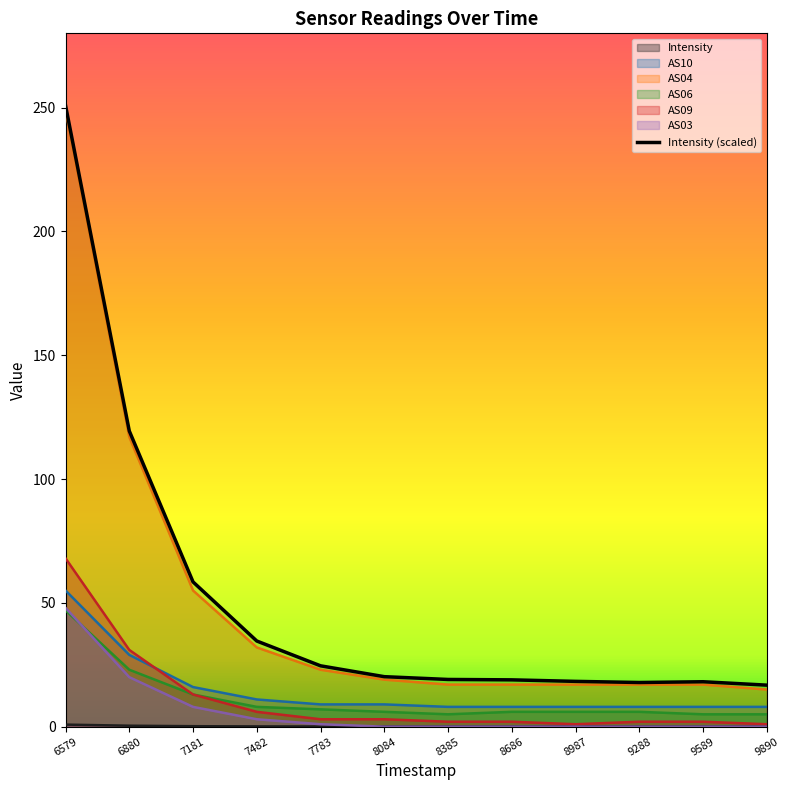

True or false: AS06 has more than 1 points higher than both neighbors.

False